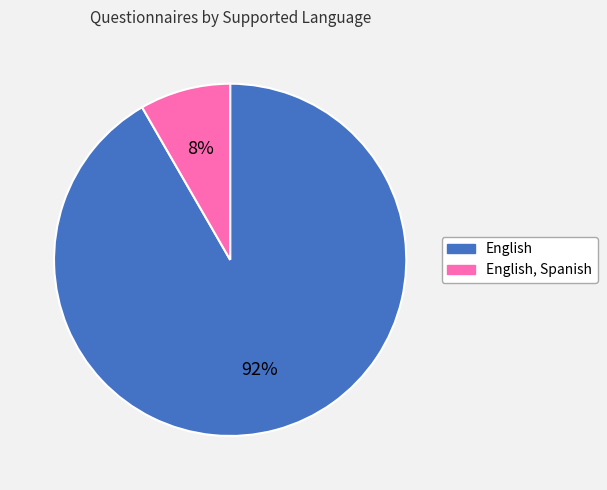

To the nearest percent, what is the average slice percentage?

50%